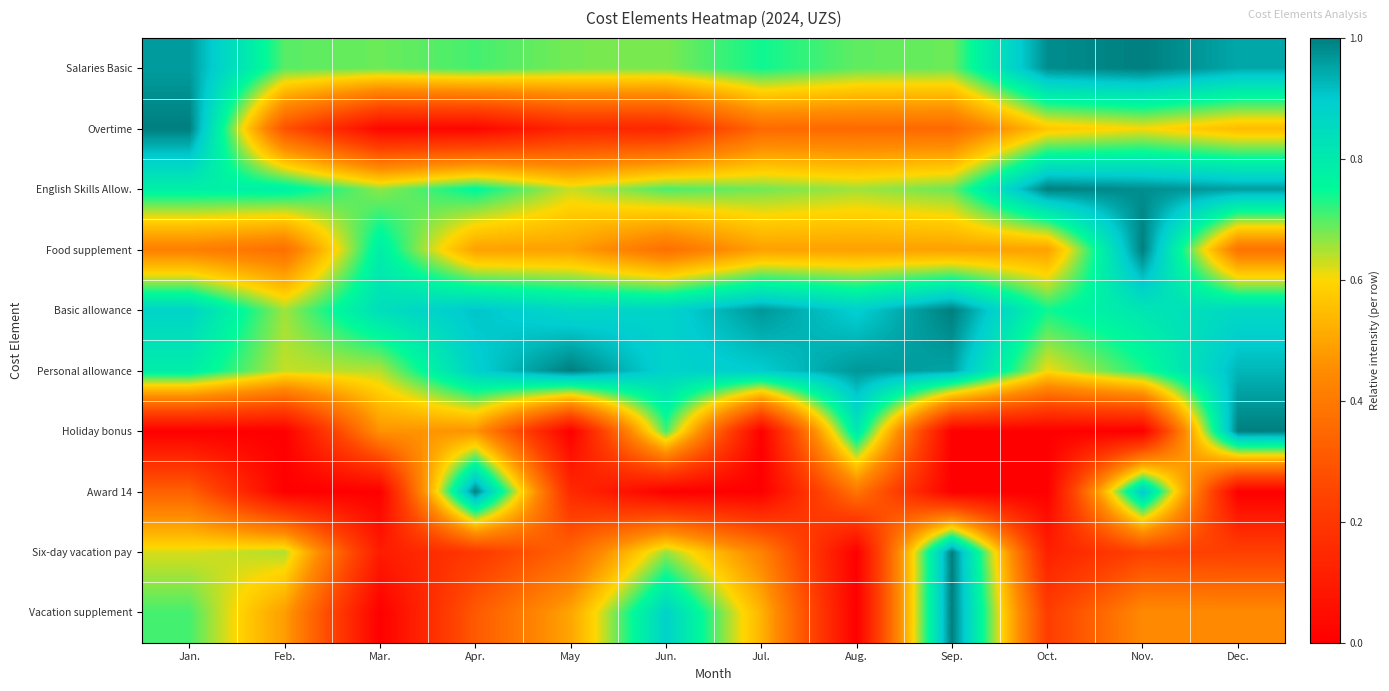

Between Apr. and Nov., which is larger?

Nov.